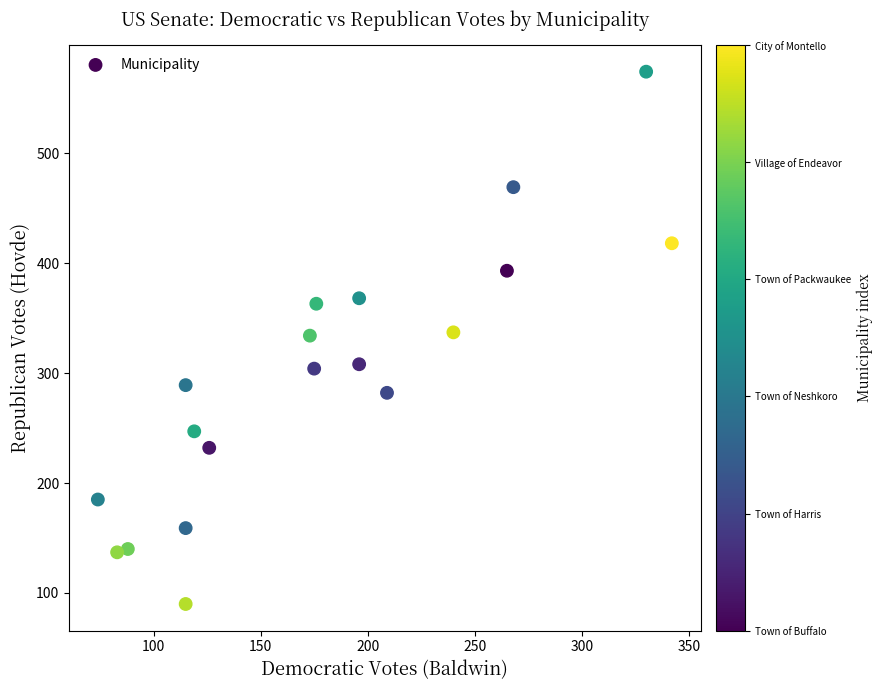

What is the range of Y values (max minus min)?

484